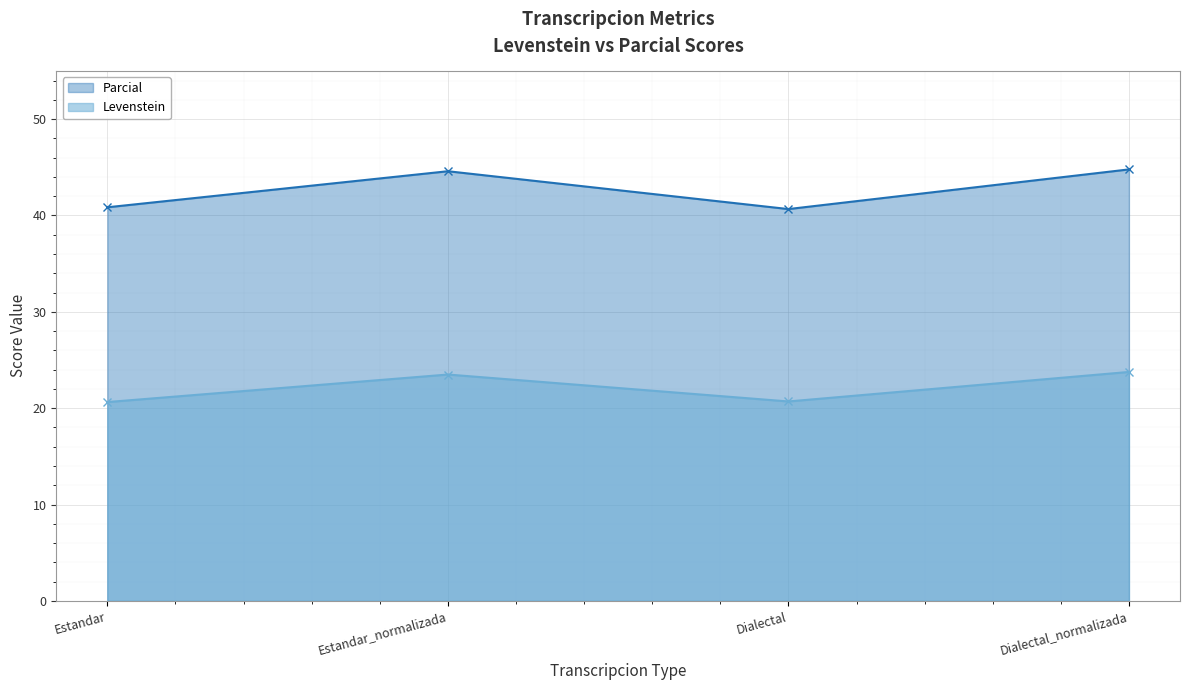

How many Levenstein values are between 20 and 23?

2